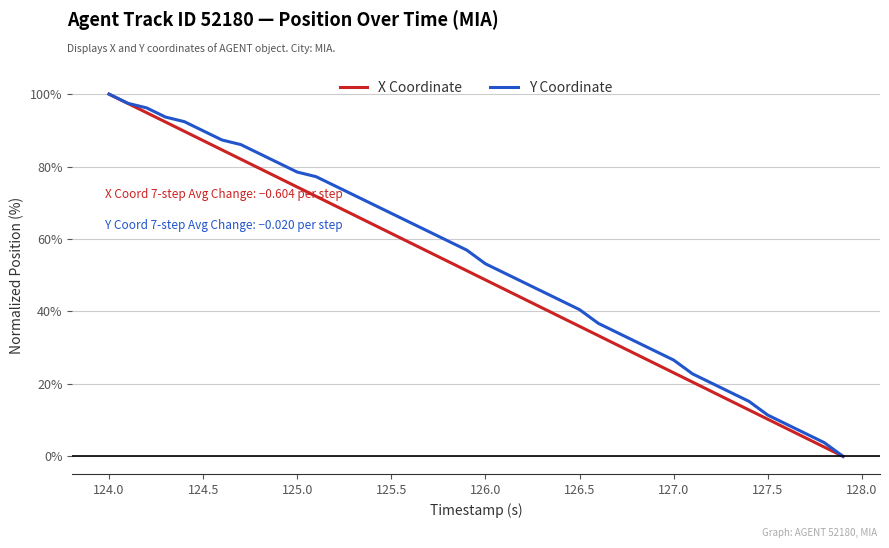

Reading right to left, list all the values displayed in this chart.

X Coordinate: 0.0	2.6	5.1	7.7	10.3	12.8	15.4	17.9	20.5	23.1	25.6	28.2	30.8	33.3	35.9	38.5	41.0	43.6	46.2	48.7	51.3	53.8	56.4	59.0	61.5	64.1	66.7	69.2	71.8	74.4	76.9	79.5	82.0	84.6	87.2	89.7	92.3	94.9	97.4	100.0
Y Coordinate: 0.0	3.8	6.3	8.9	11.4	15.2	17.7	20.3	22.8	26.6	29.1	31.6	34.2	36.7	40.5	43.0	45.6	48.1	50.6	53.2	57.0	59.5	62.0	64.6	67.1	69.6	72.2	74.7	77.2	78.5	81.0	83.5	86.1	87.3	89.9	92.4	93.7	96.2	97.5	100.0